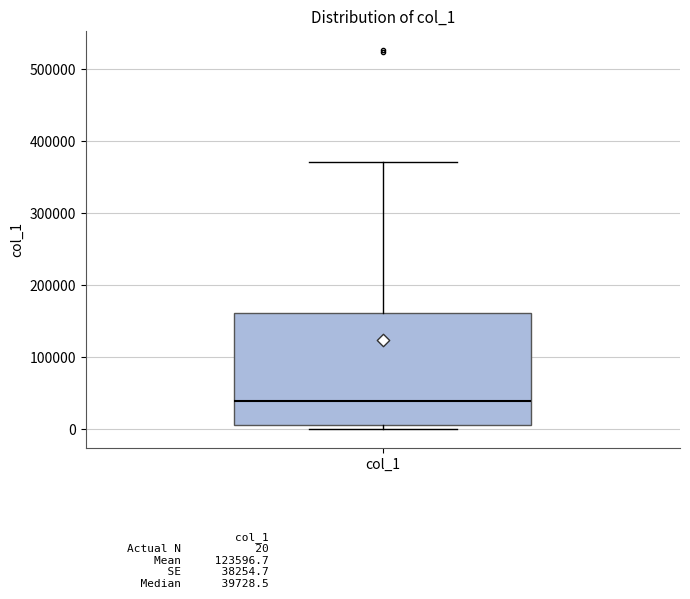

Transcribe this box plot: give where the median line is, the range the box spans, and where the two whiskers end, as read against the y-axis. The values are not printed on the chart, so give them approximately, as read against the axis.

median 40000, box 10000 to 160000, whiskers 0 to 370000